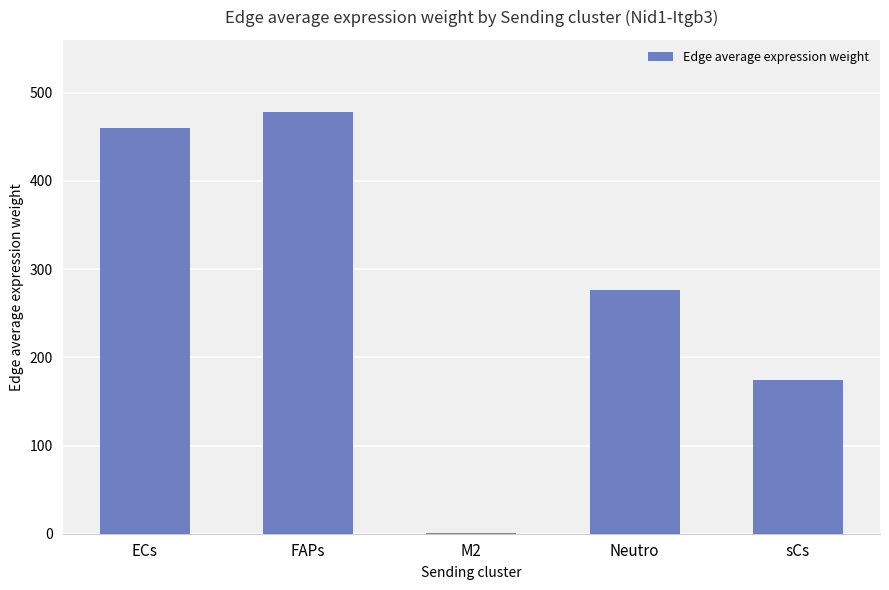

What is the difference between the values at Neutro and sCs?

101.6